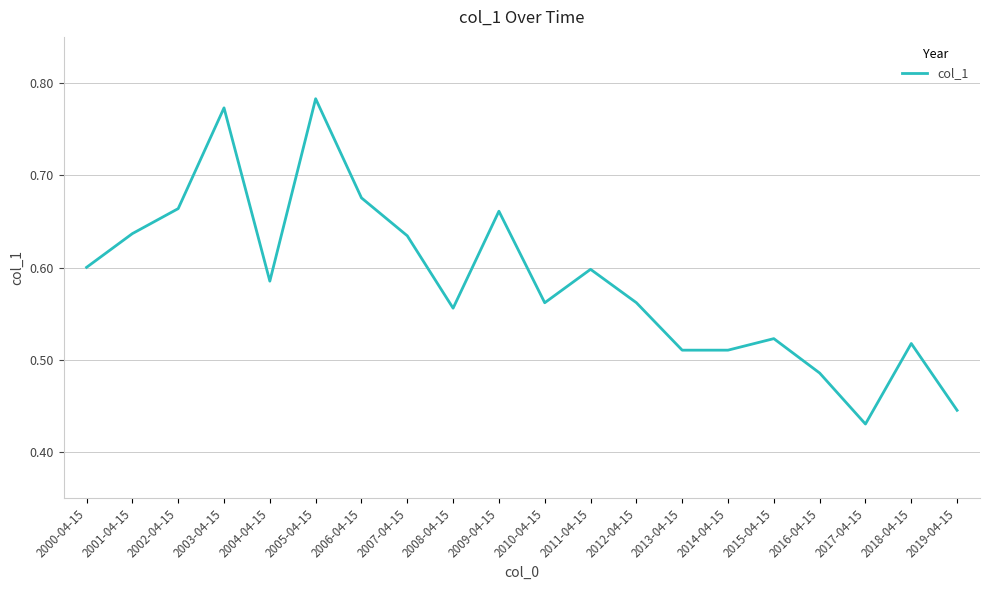

True or false: the data shows 0.2 at 2007-04-15.

False